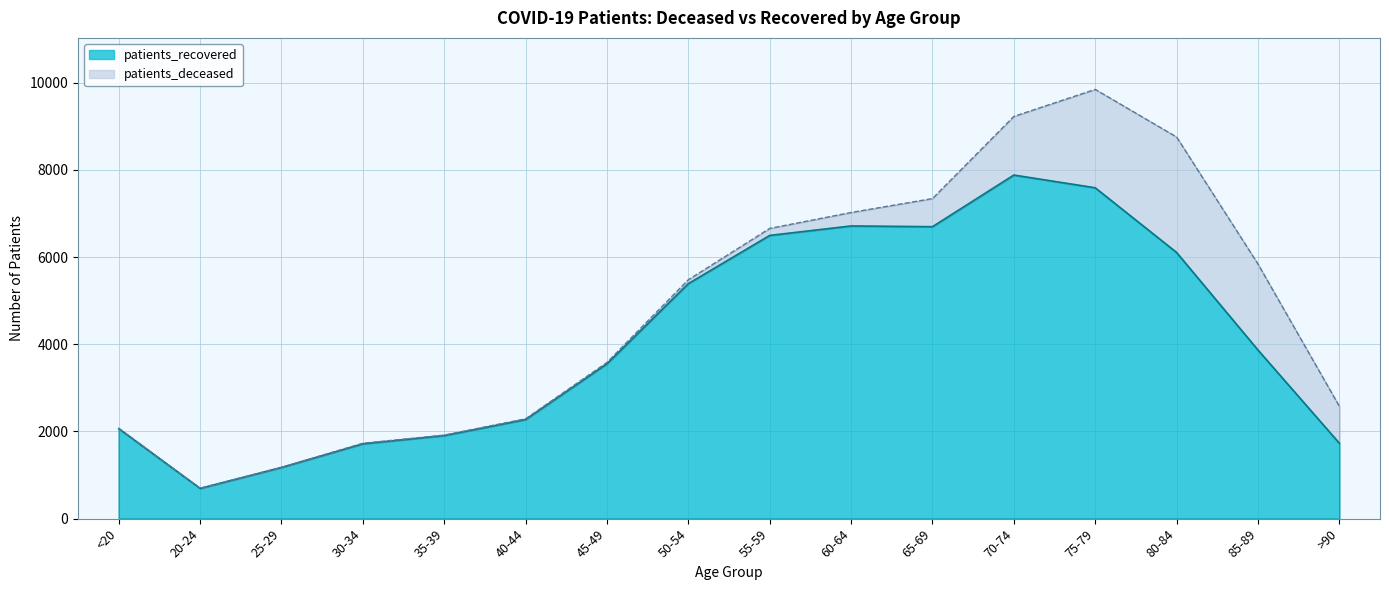

What is the difference between the second highest and minimum values?

6898